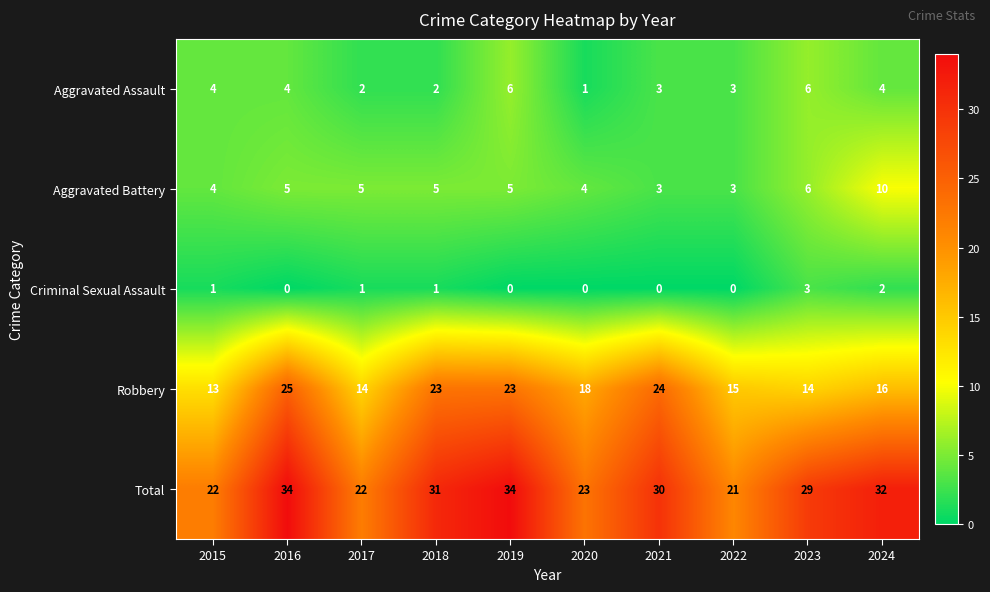

What is the maximum value shown in the chart?

34